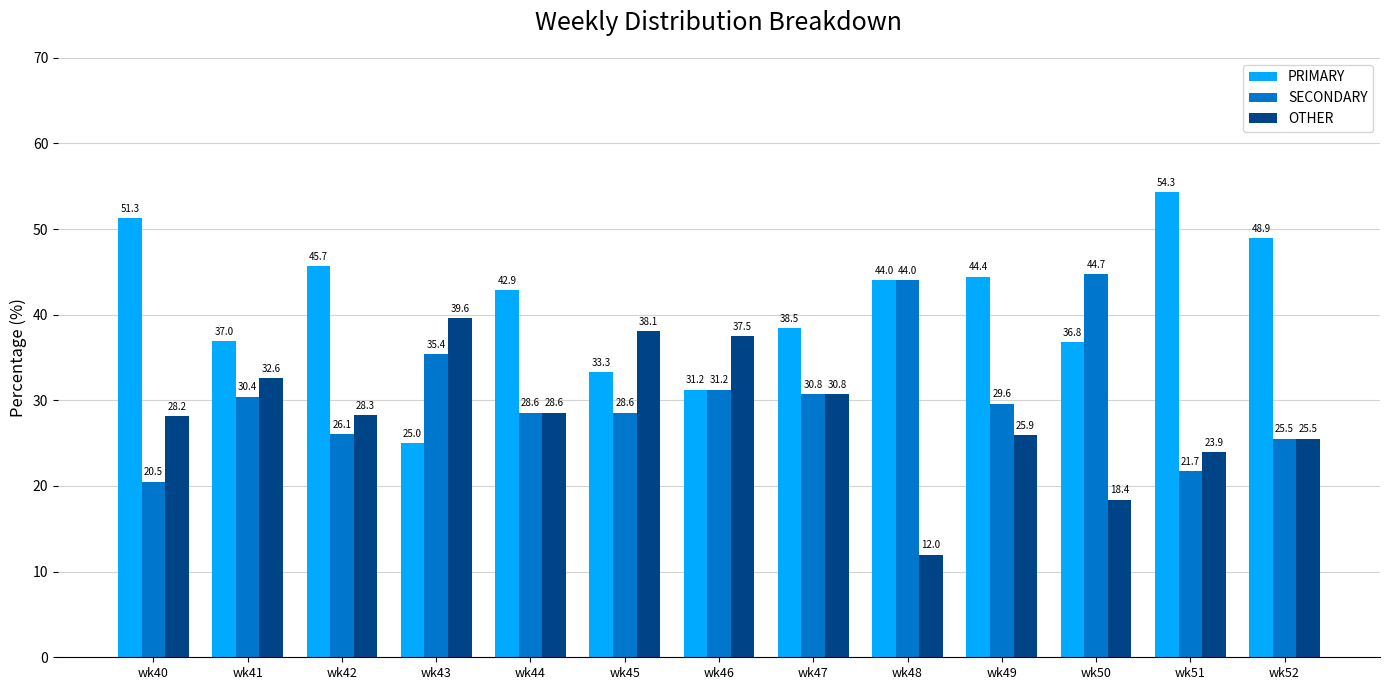

At how many categories does at least one series exceed 43?

7